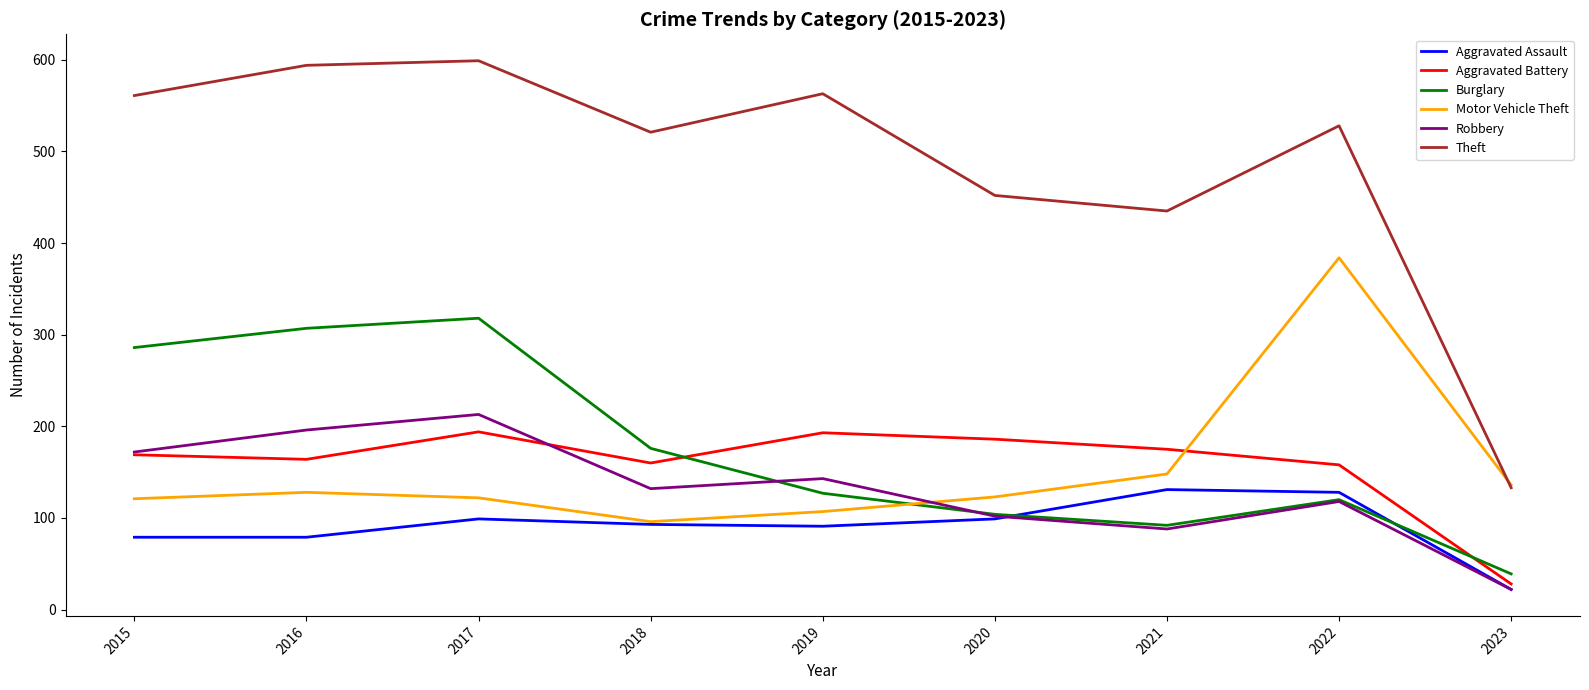

At how many categories does at least one series exceed 503?

6